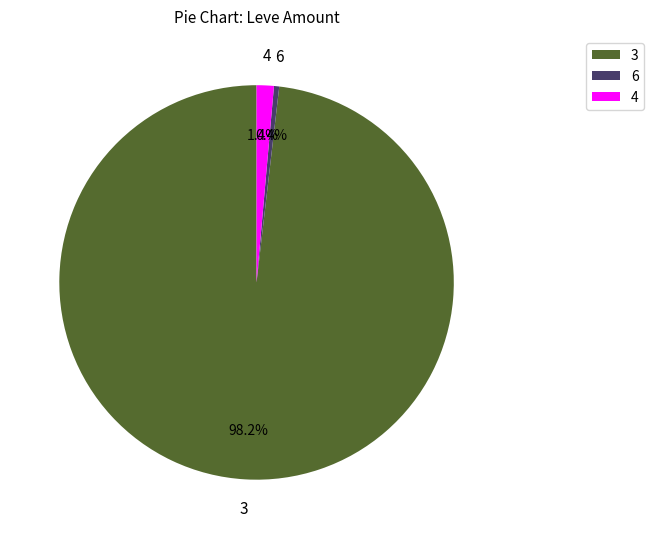

Count the number of slices in the pie.

3